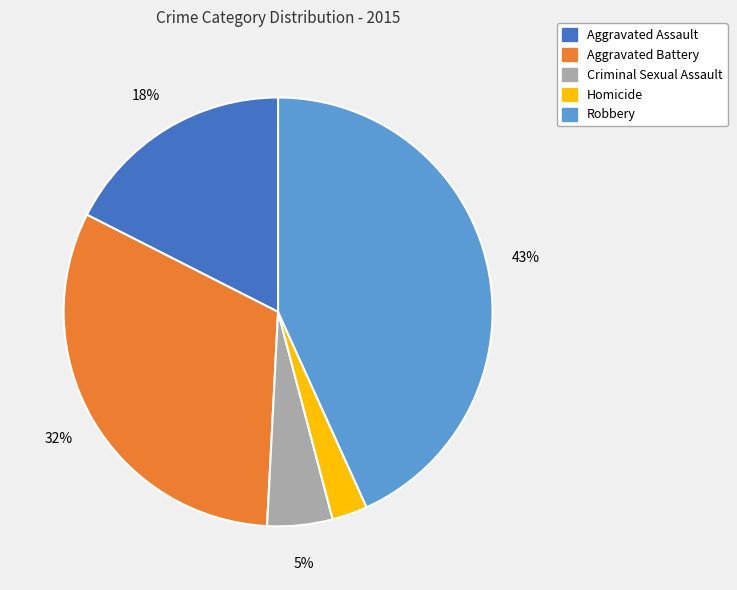

To the nearest percent, what percentage of the pie is Aggravated Battery?

32%